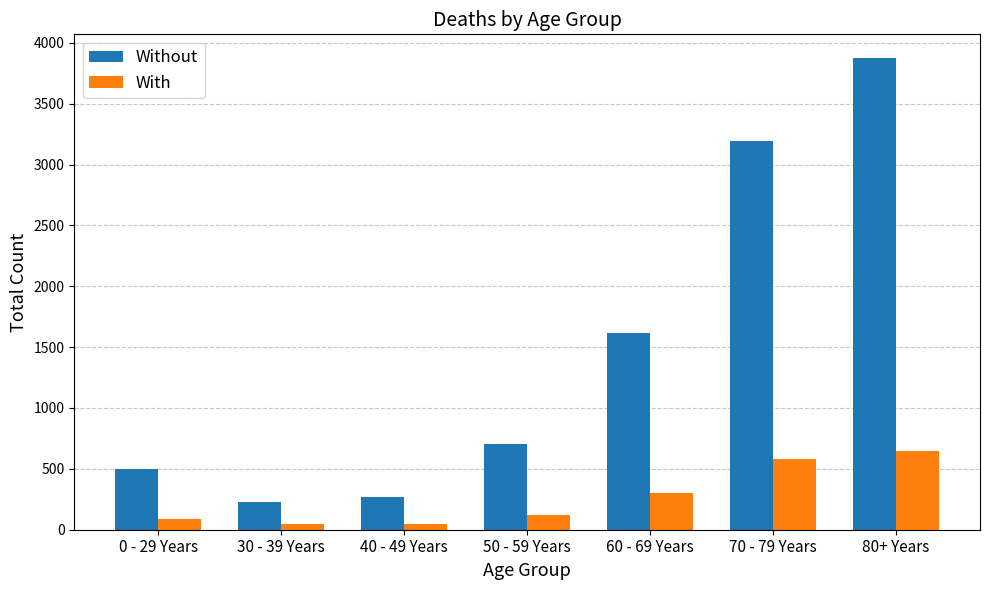

What is the total value across all series at 50 - 59 Years?

832